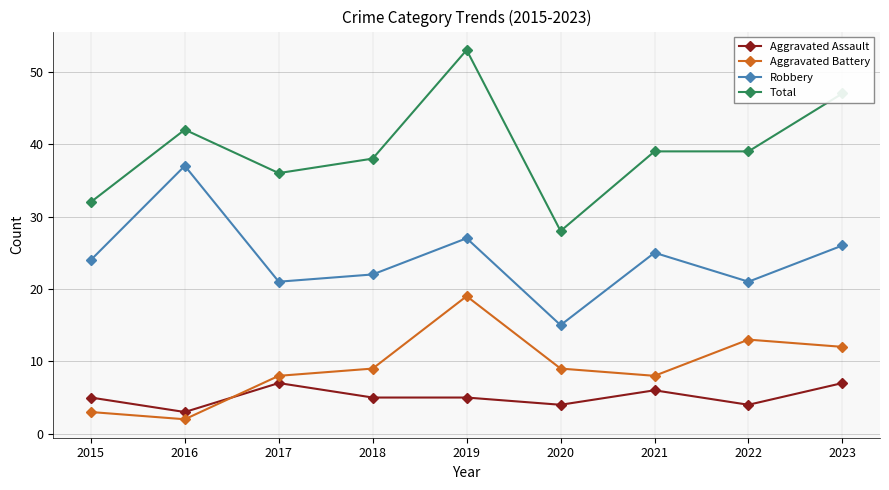

Count the number of data series in this chart.

4